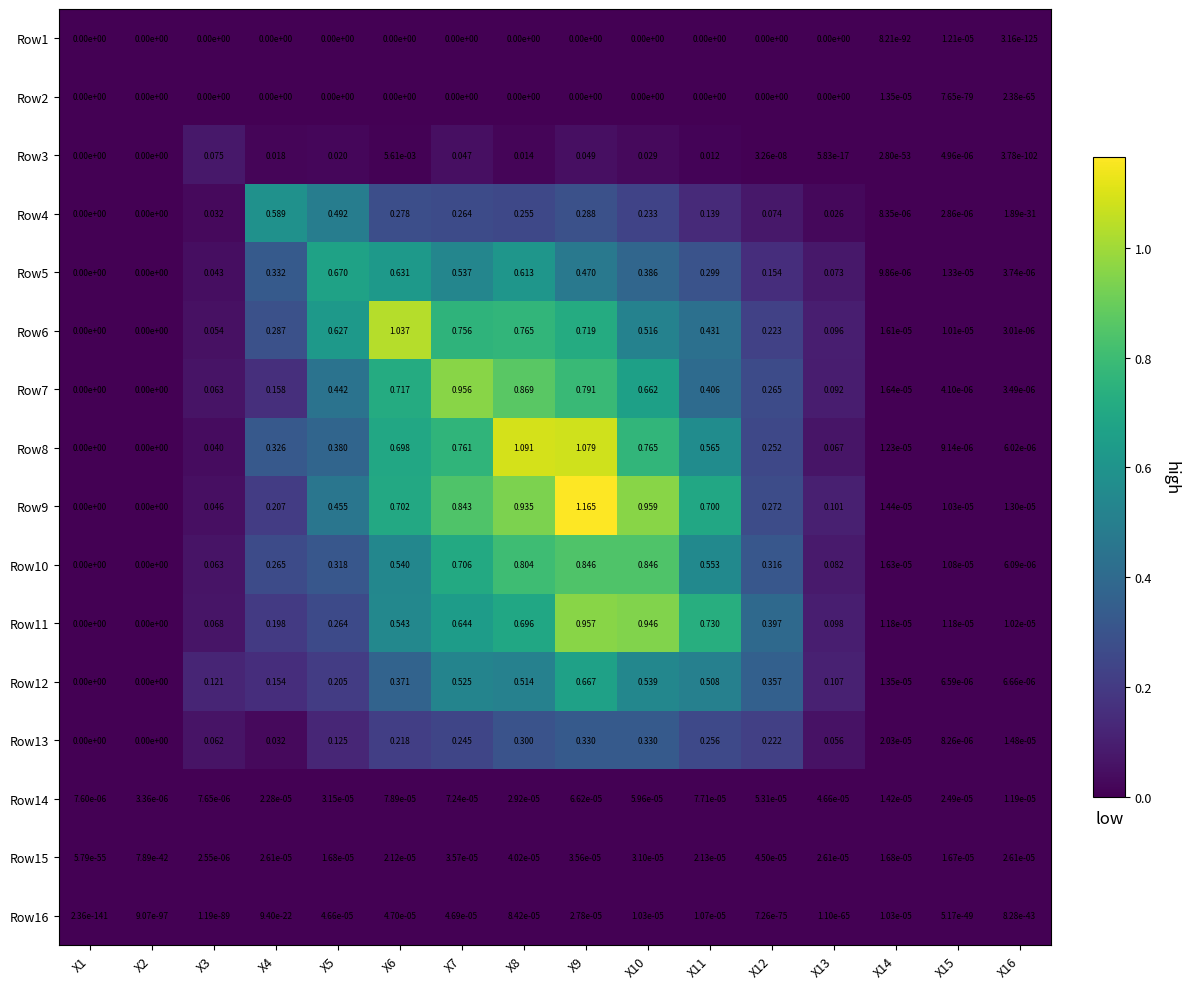

How many distinct data groups are displayed?

16